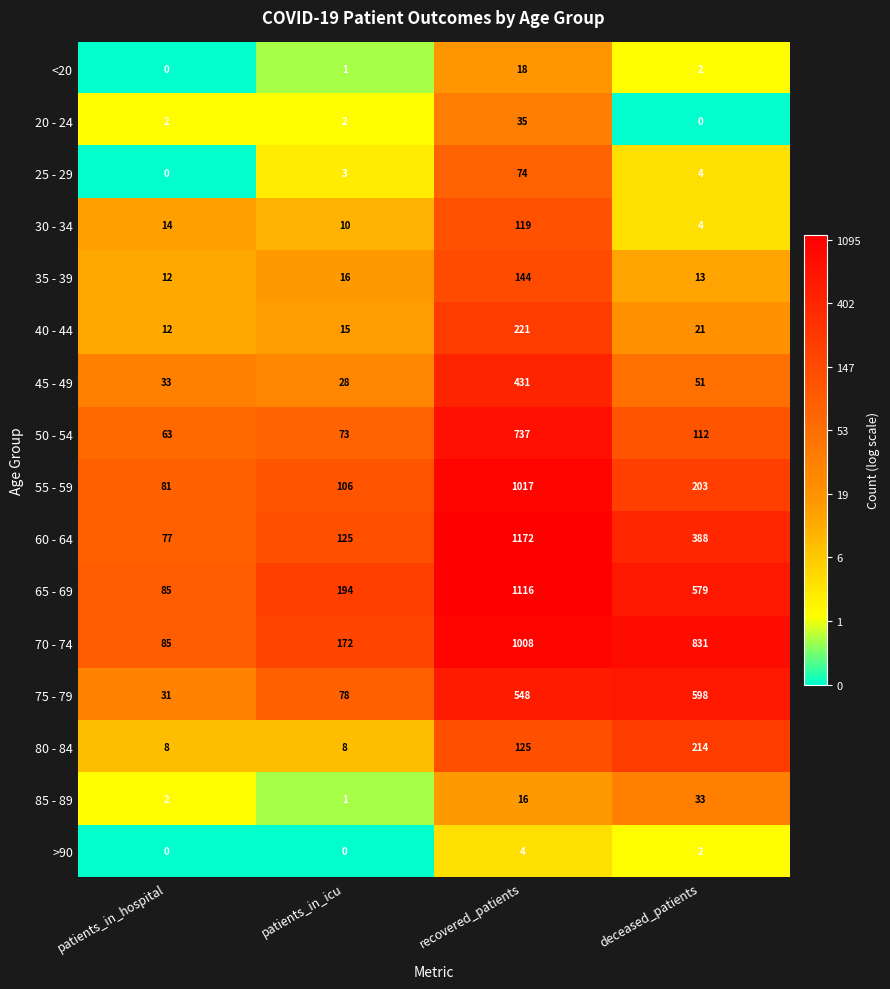

Which series changed the most between patients_in_hospital and deceased_patients?

70 - 74